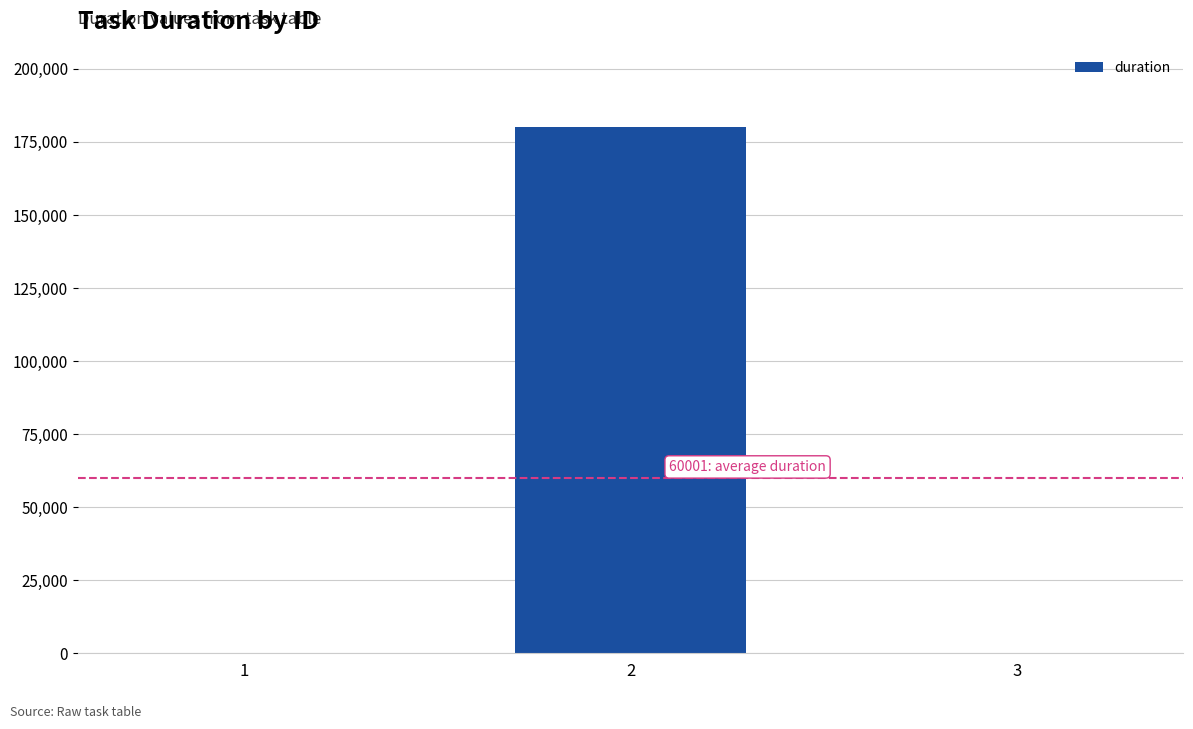

What is the sum of all values?

180004